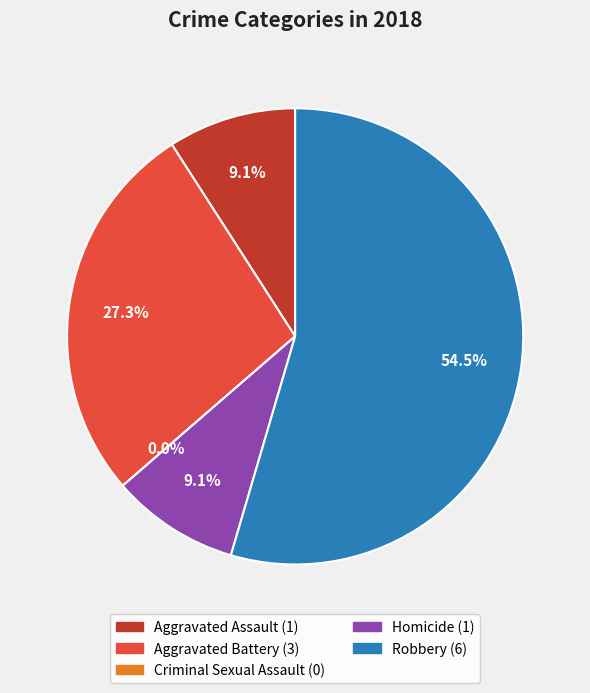

To the nearest percent, what is the combined percentage of Robbery and Aggravated Assault?

64%